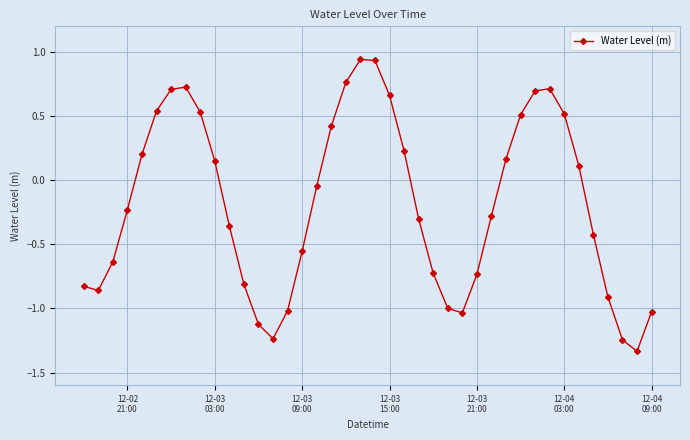

True or false: the data has more than 2 interior local peaks.

True